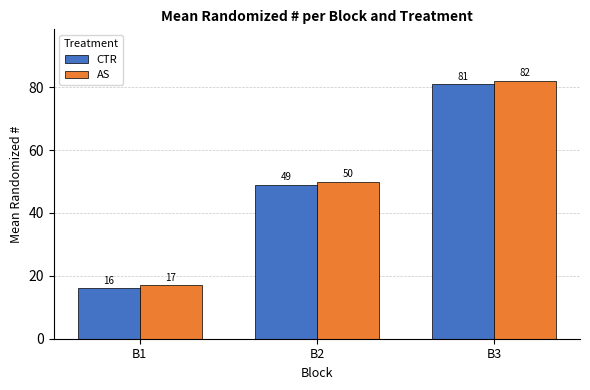

At which category is the sum across all series the highest?

B3